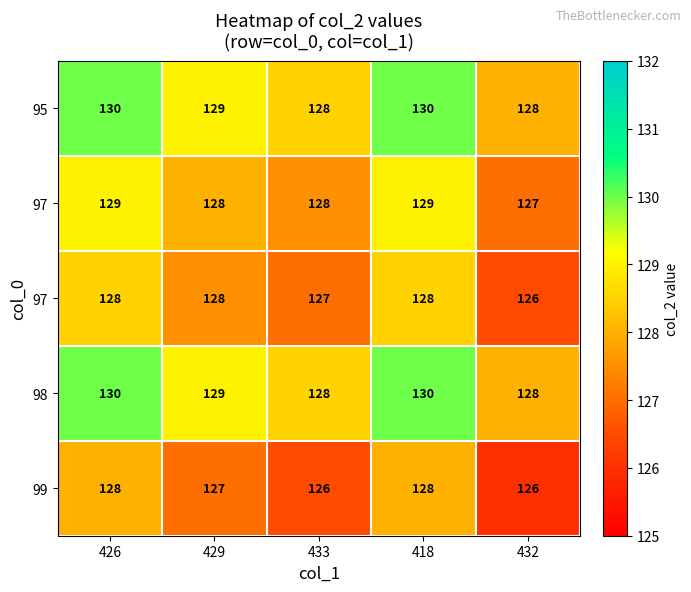

Which category has the highest value across all series?

426